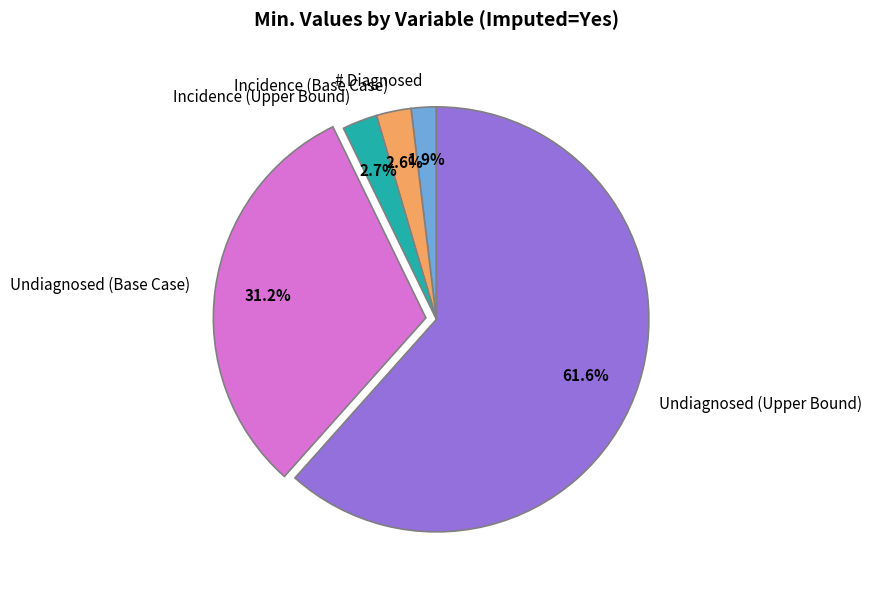

How many segments does this pie chart have?

5